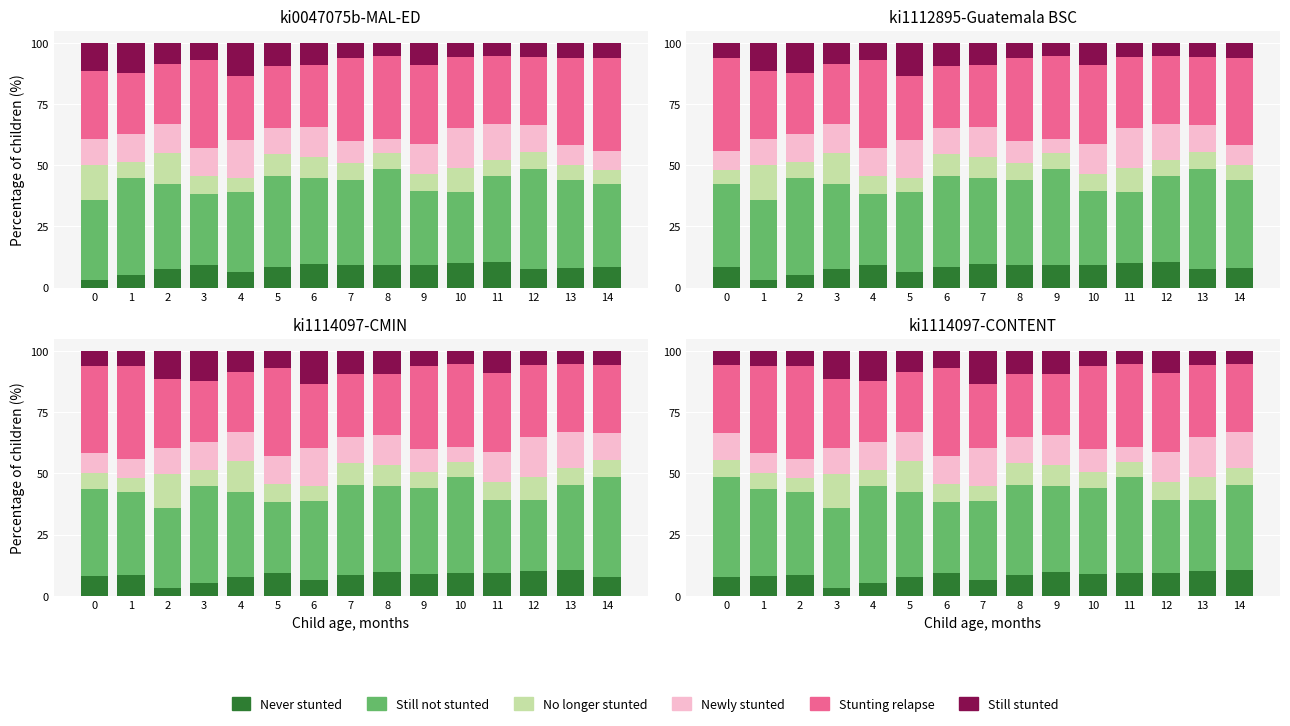

What is the smallest value displayed?

3.3